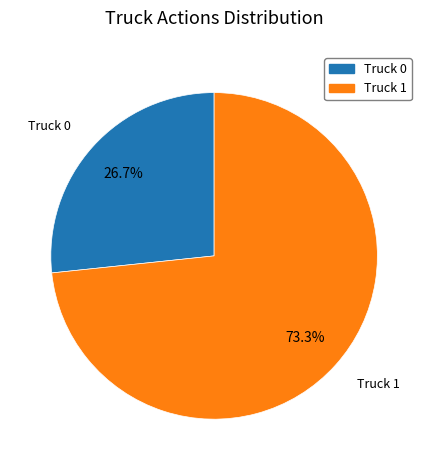

What is the largest slice in the pie chart?

Truck 1